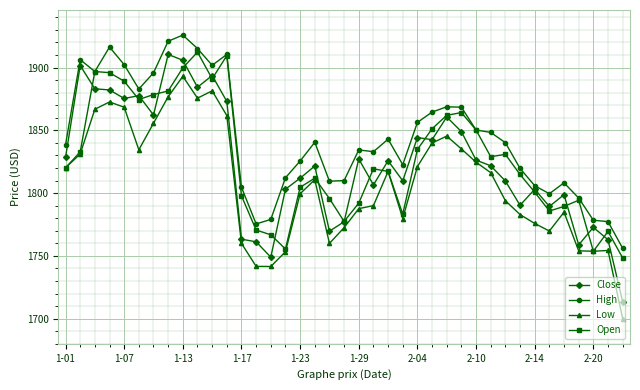

What are all the series names shown in the legend?

Close, High, Low, Open